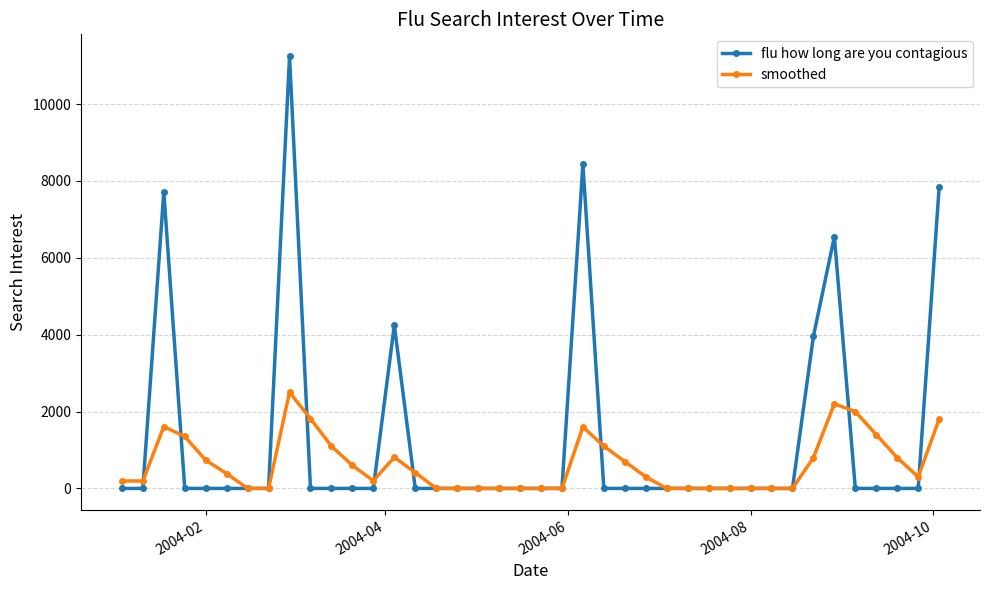

Rank the series by their average value, from lowest to highest.

smoothed, flu how long are you contagious